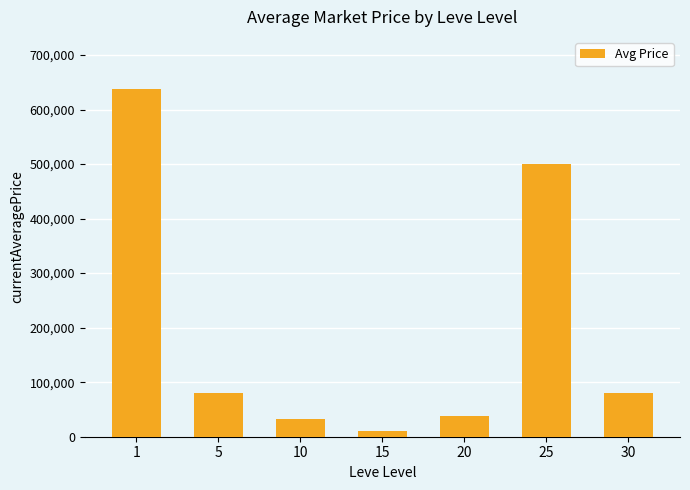

Read the value at 30.

80049.0